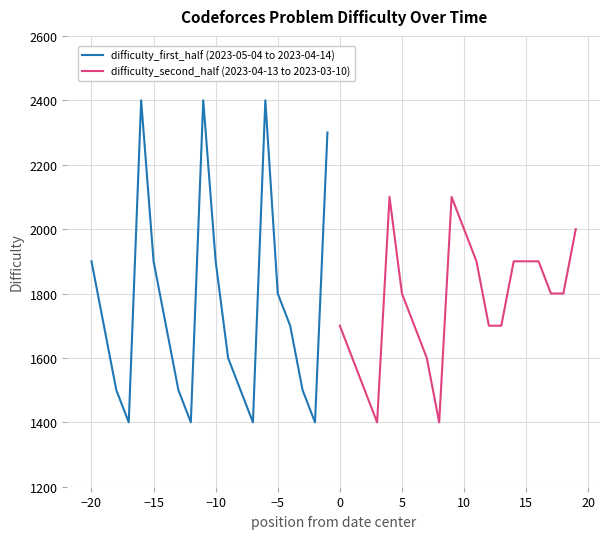

What is the maximum value for difficulty_first_half (2023-05-04 to 2023-04-14)?

2400